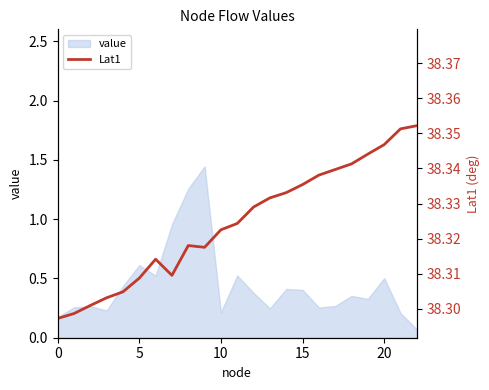

At which category does the data reach its first local valley?

7